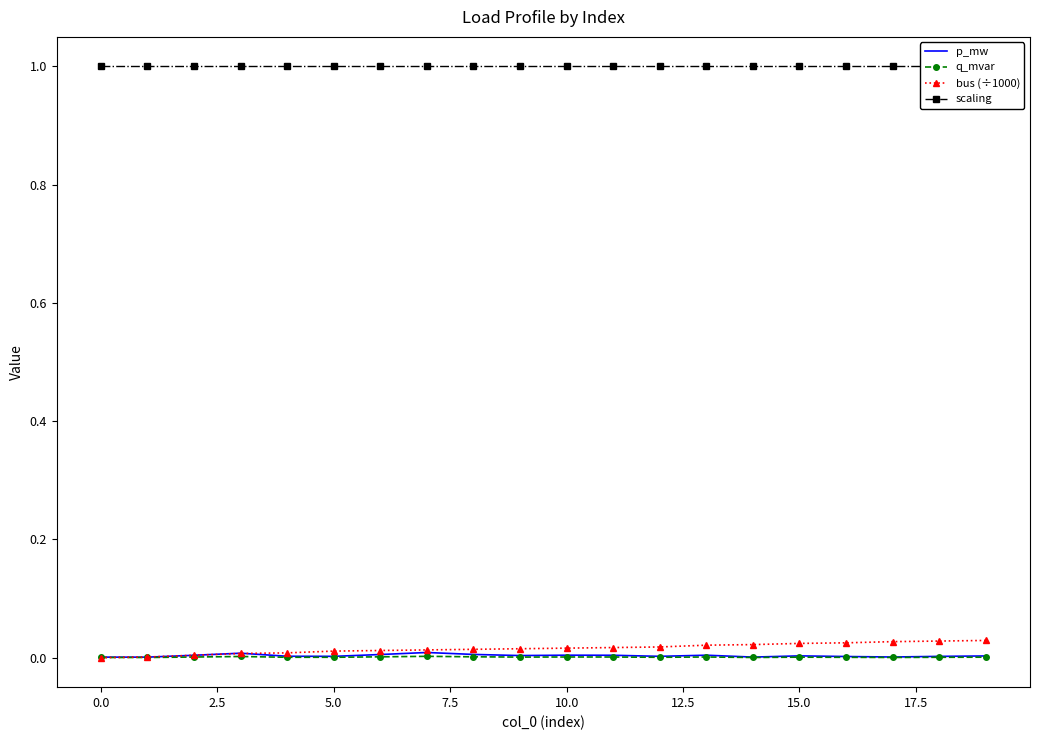

The value of scaling at 10 is 1.0. True or false?

True